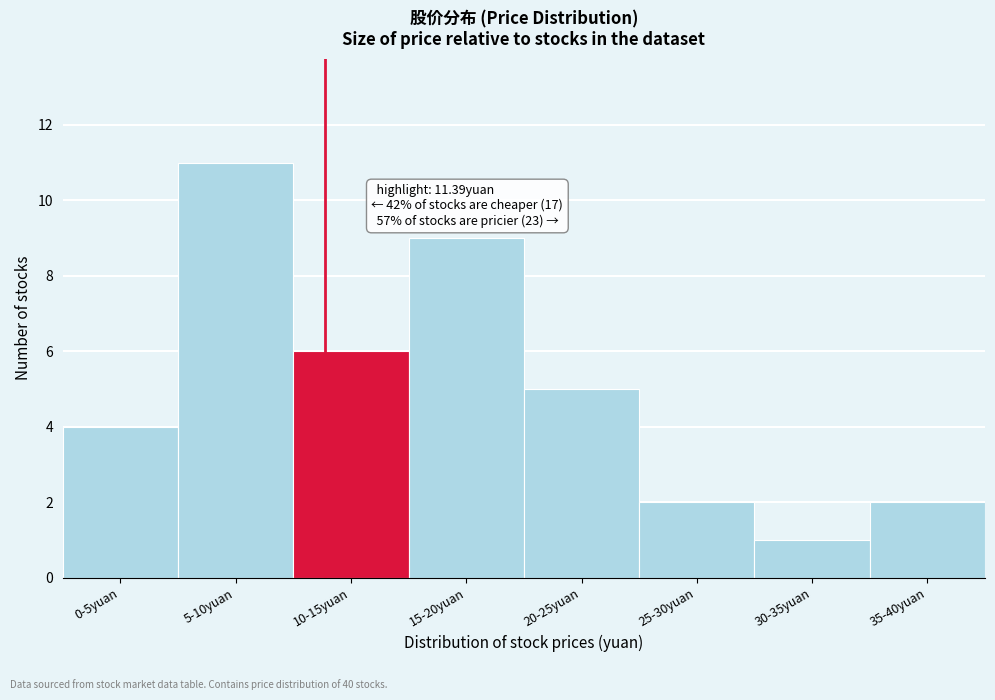

Reading left to right, extract all data points from this chart.

0-5yuan=4	5-10yuan=11	10-15yuan=6	15-20yuan=9	20-25yuan=5	25-30yuan=2	30-35yuan=1	35-40yuan=2